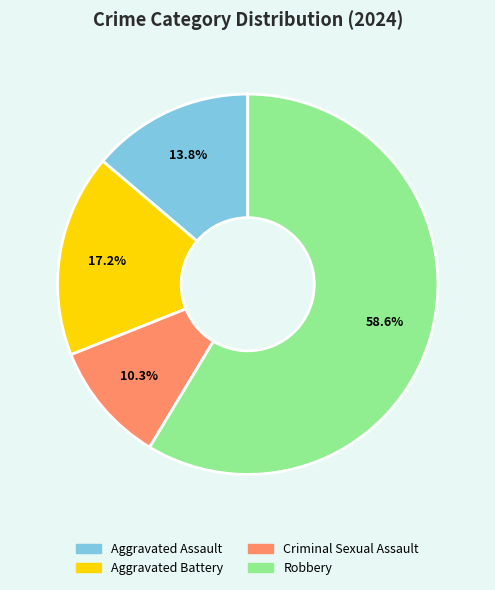

Count the number of slices in the pie.

4